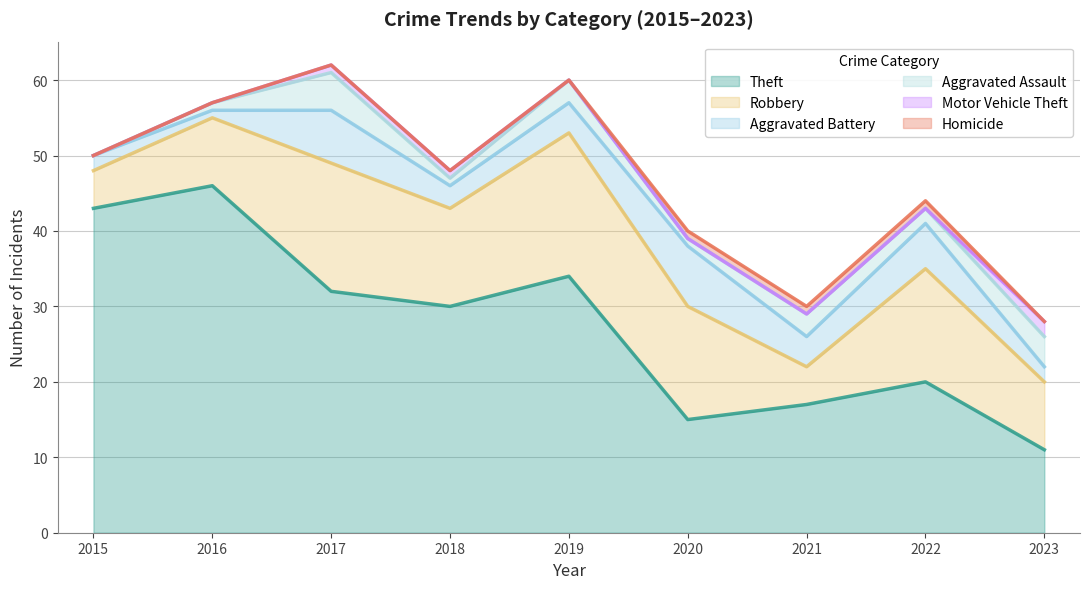

True or false: Robbery and Aggravated Assault intersect in this chart.

False